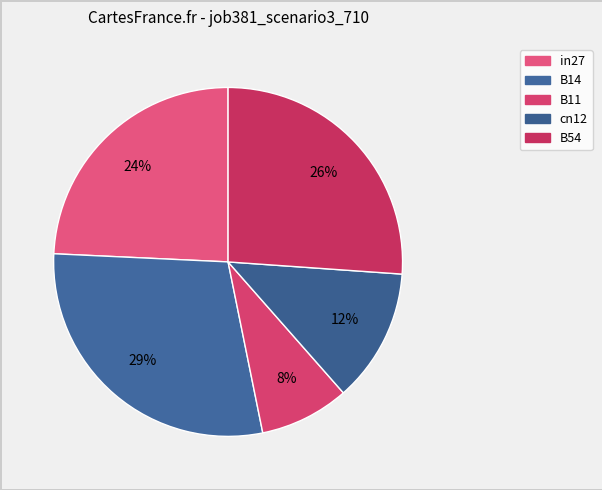

How many segments does this pie chart have?

5